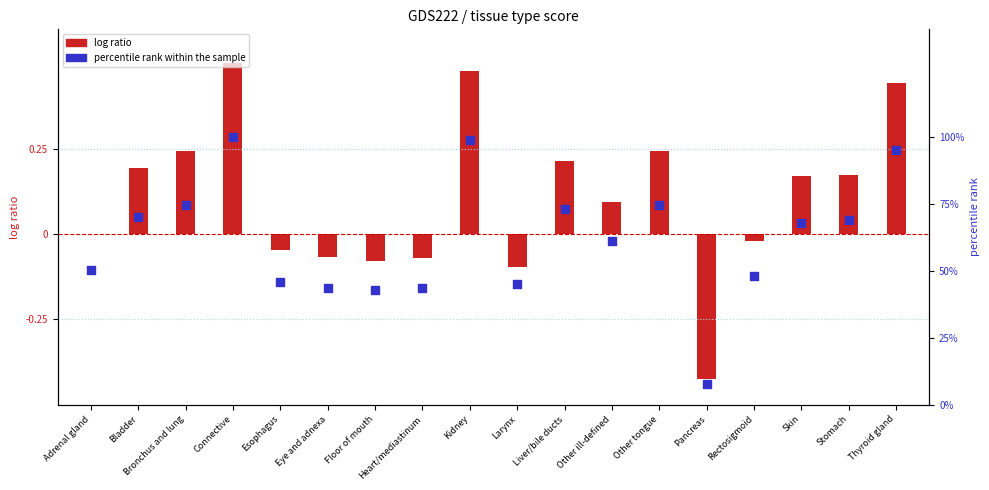

Is the value of percentile rank within the sample at Rectosigmoid greater than the value of log ratio at Rectosigmoid?

Yes